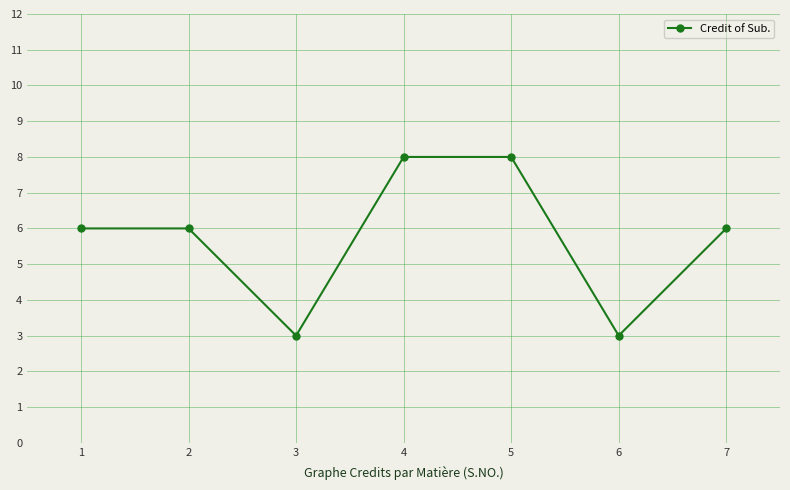

What is the value of the 3rd point from the left?

3